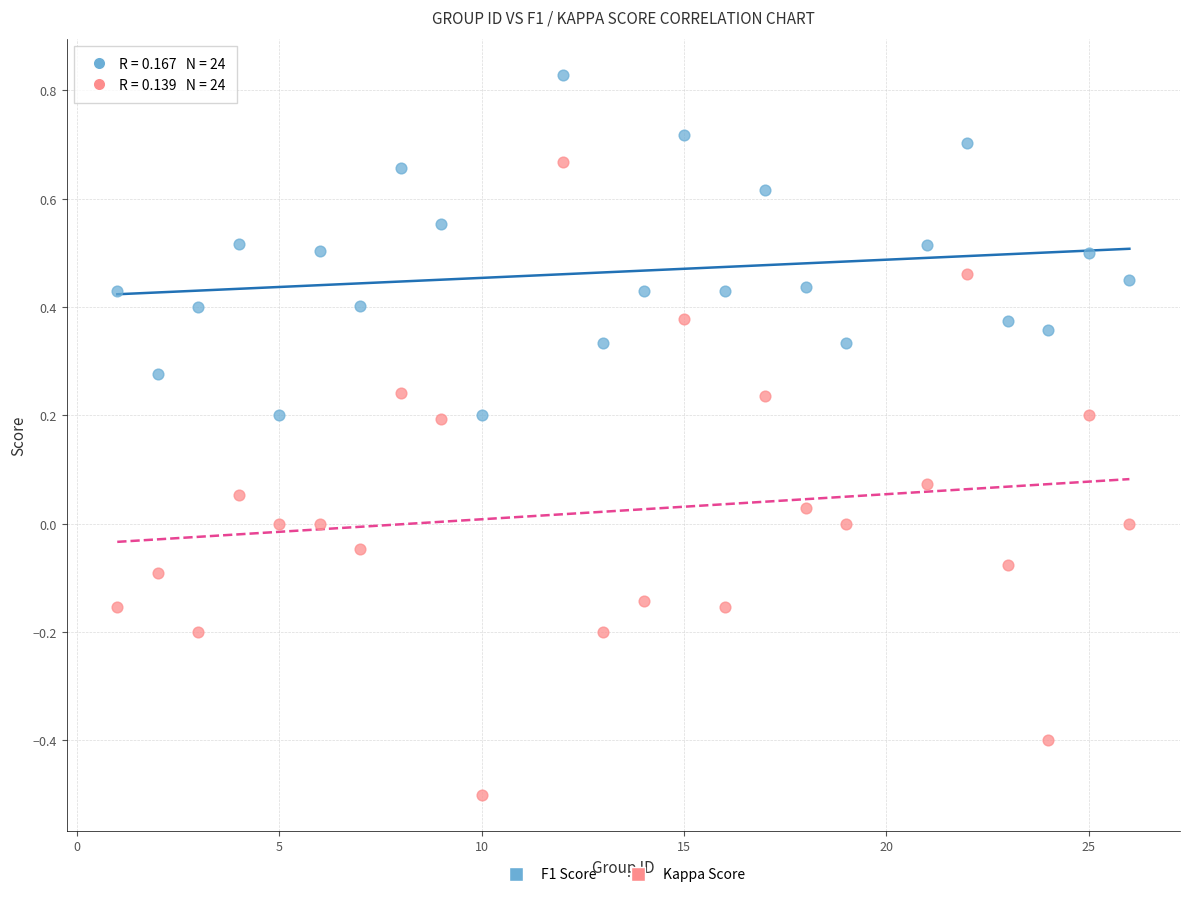

Across all data points, what is the range of X values (max minus min)?

25.0